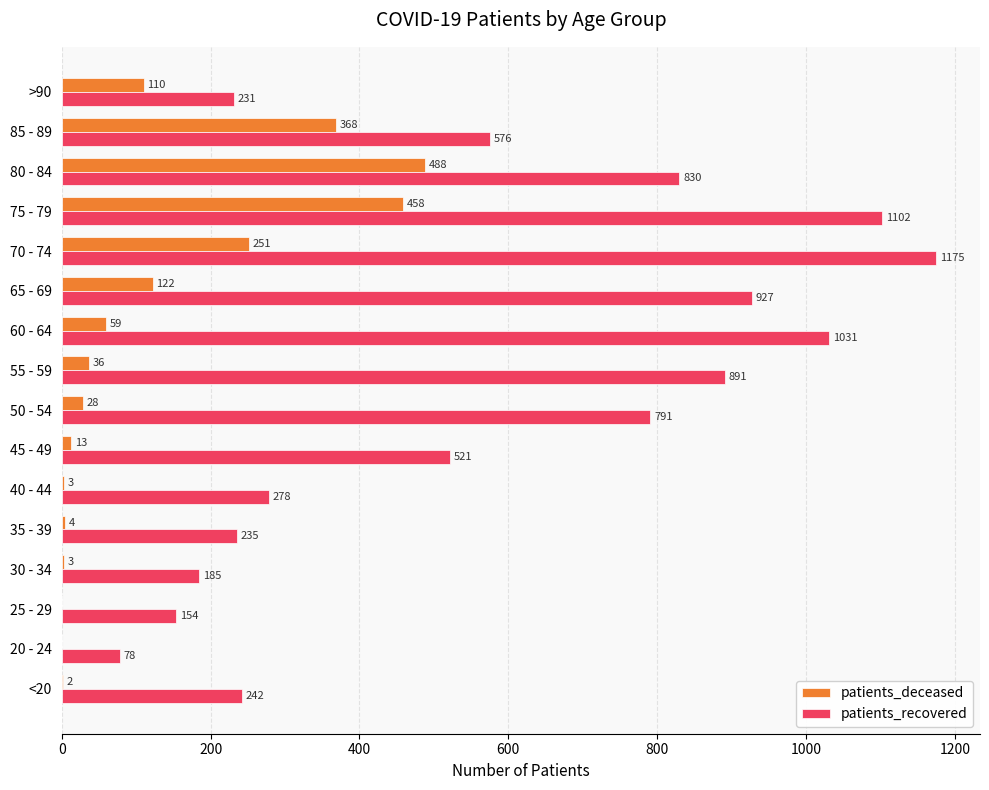

What is the sum of all patients_recovered values?

9247